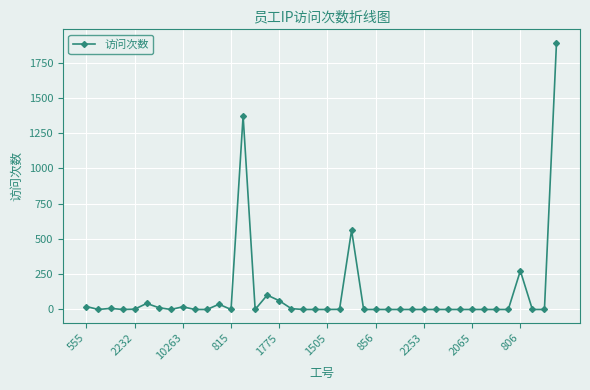

True or false: there are more than 1 points higher than both neighbors.

True